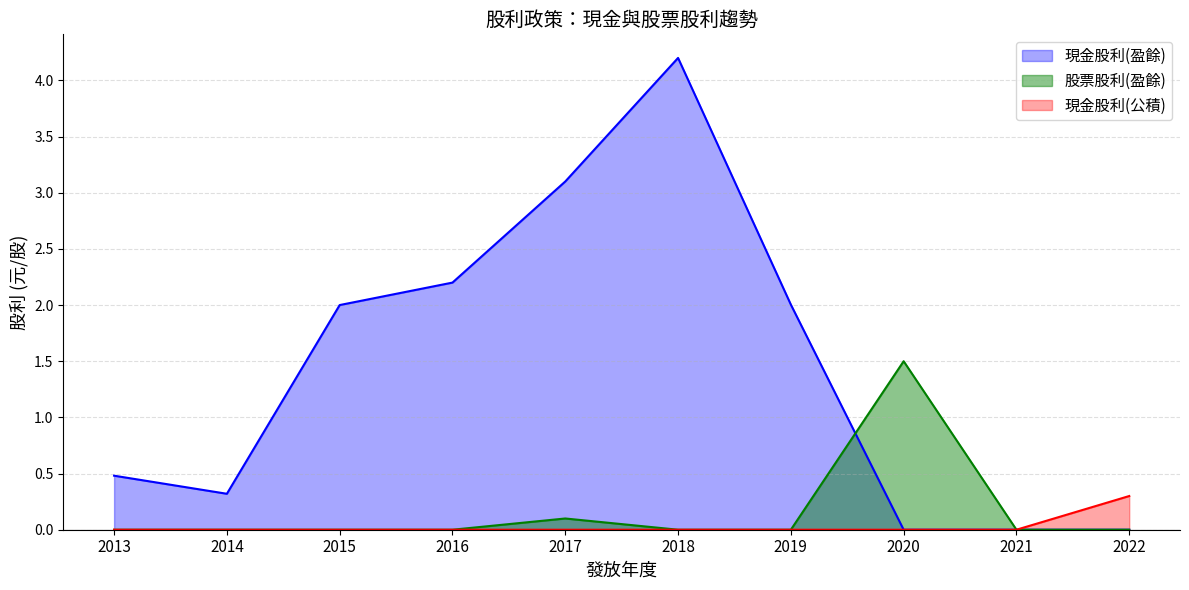

Is it true that 股票股利(盈餘) equals 0.0 at 2022?

True